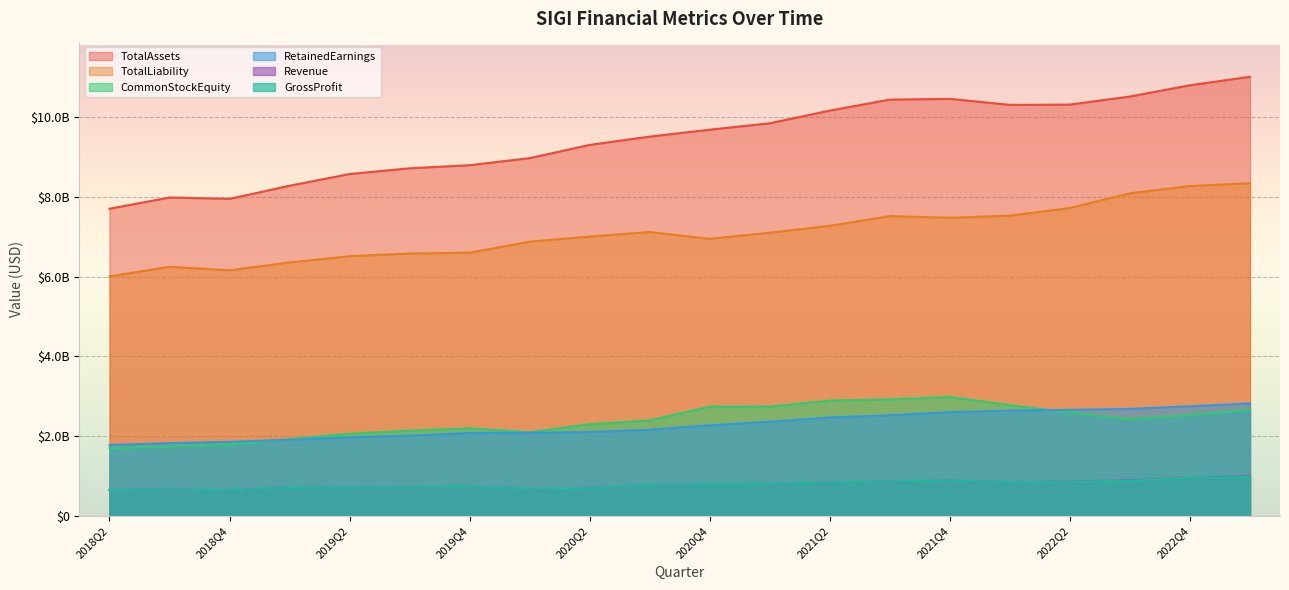

How many lines are shown in the chart?

6